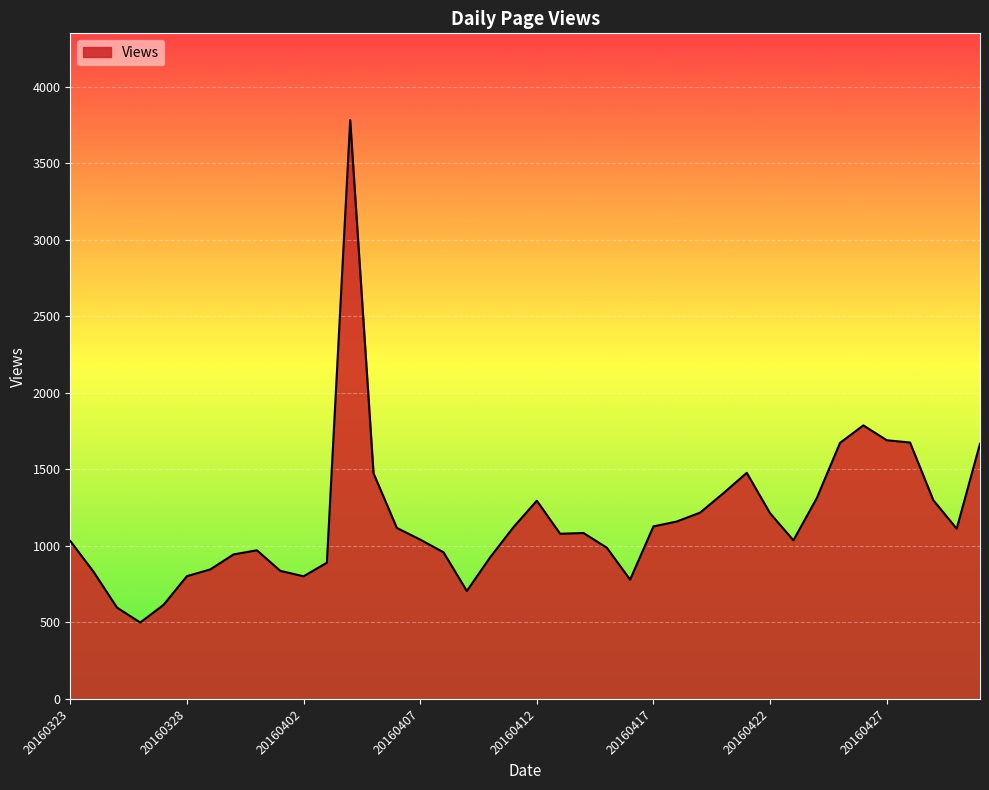

What is the minimum value shown in the chart?

499